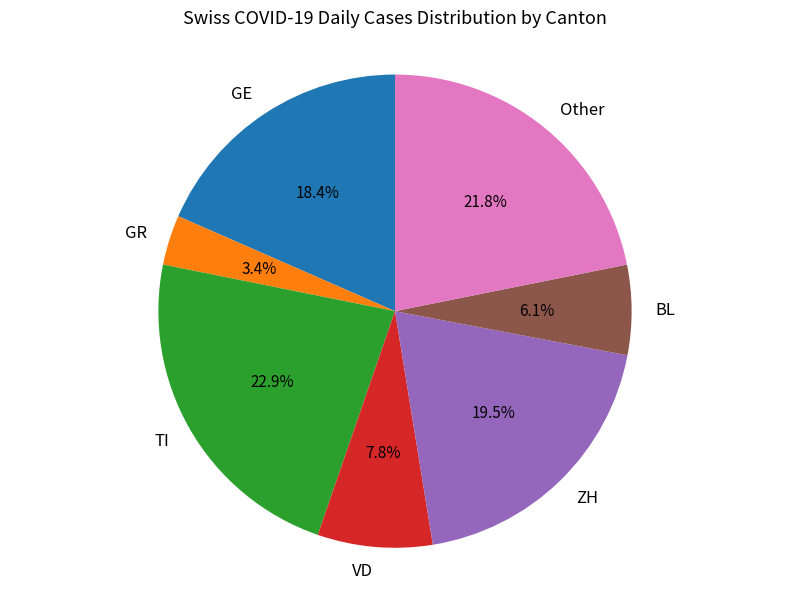

Which category has the smallest portion of the pie?

GR